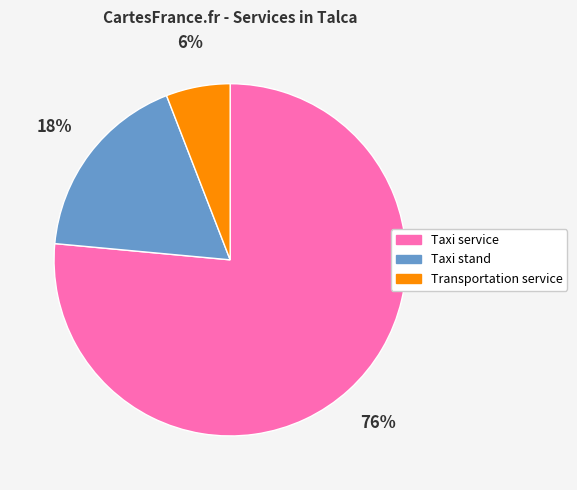

How many segments does this pie chart have?

3